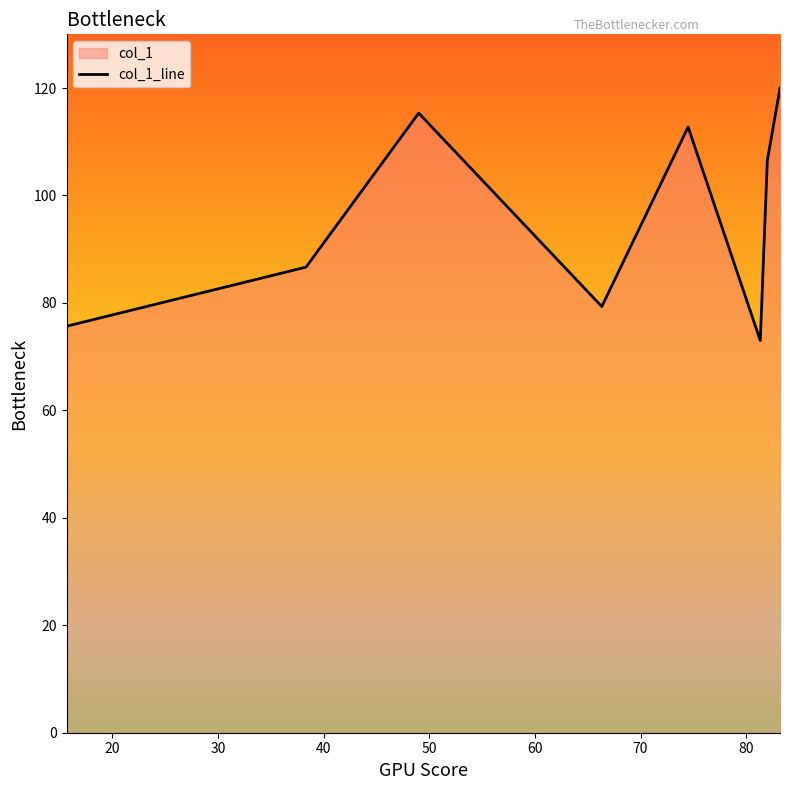

What is the difference between the maximum and second lowest values?

44.3